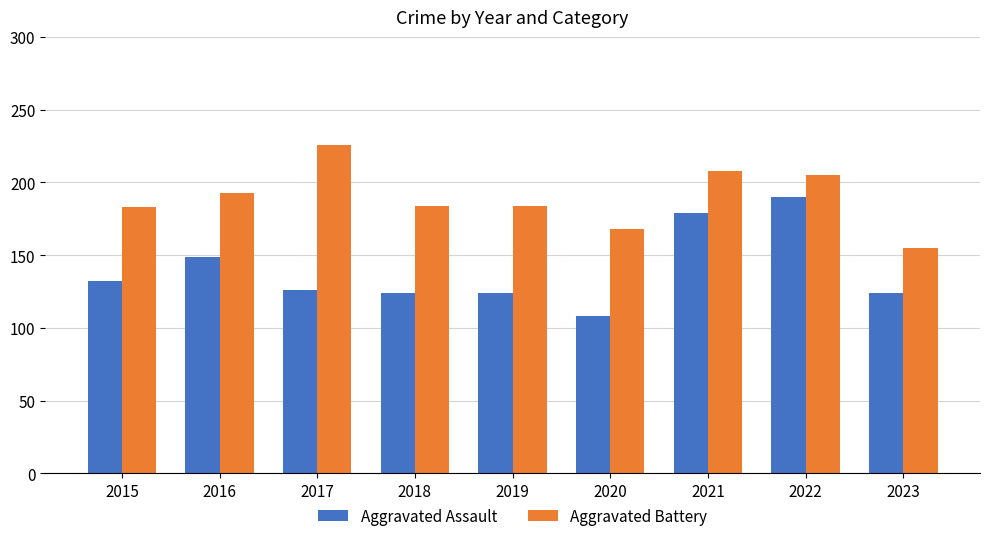

What is the difference between the maximum and second lowest values in the Aggravated Battery series?

58